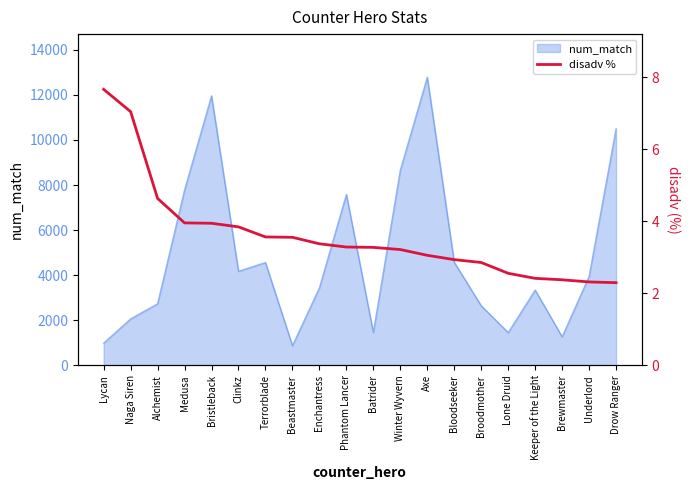

True or false: the data shows 2.9 at Bloodseeker.

True